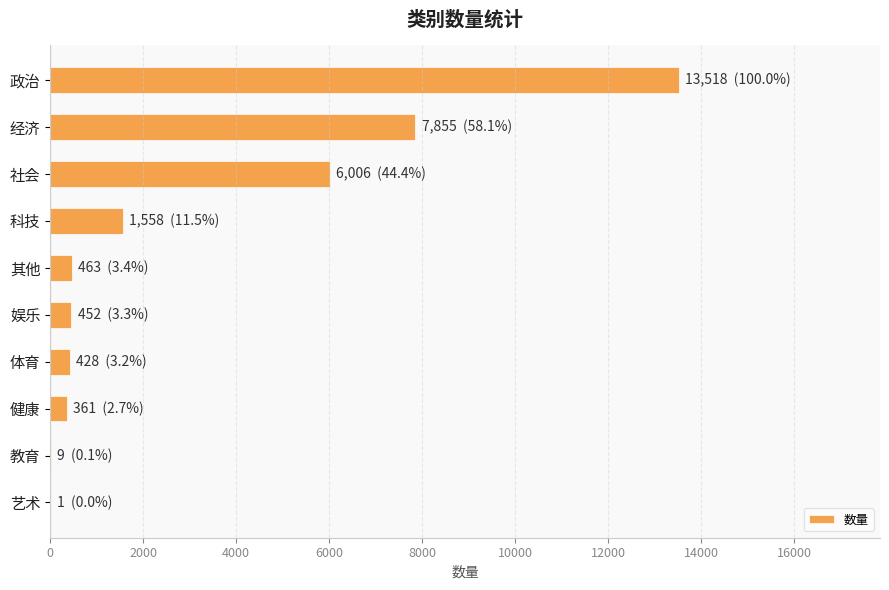

The chart shows a value of 13518 at 政治. True or false?

True